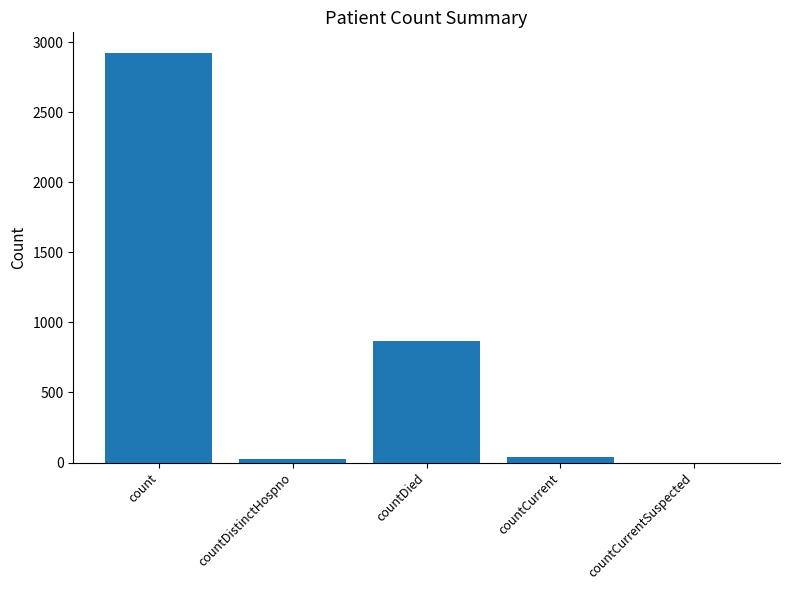

Which label corresponds to the largest value in the chart?

count